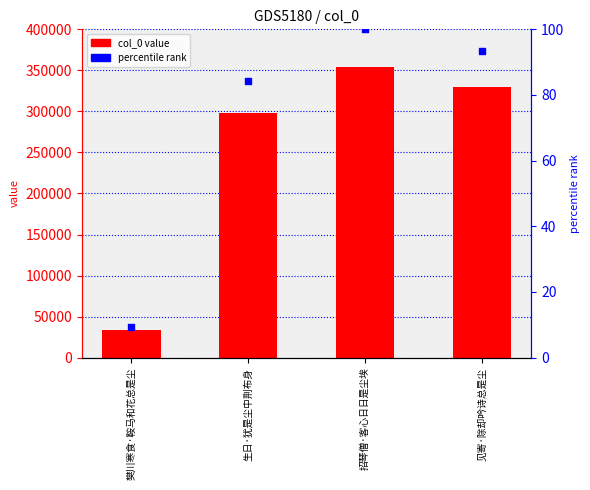

What is the total value across all series at 见寄·除却吟诗总是尘?

330440.3